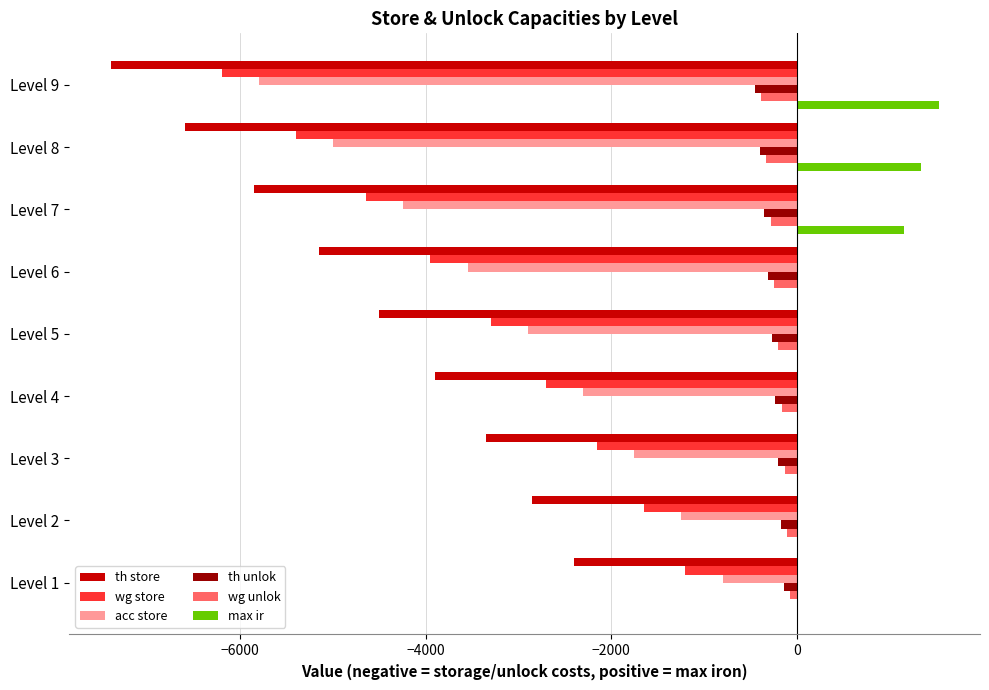

The value of wg unlok at Level 5 is -200. True or false?

True